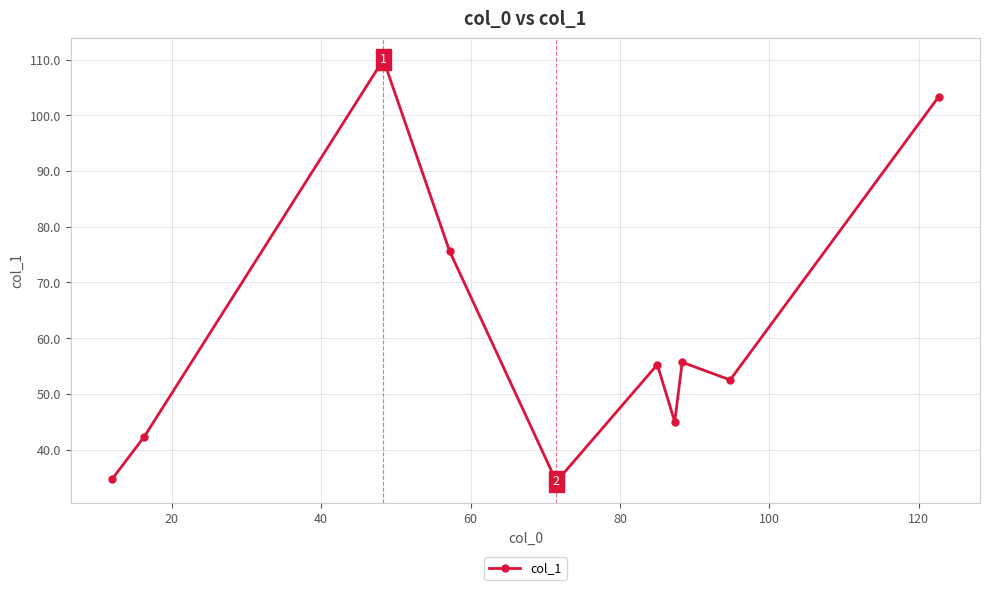

What is the average value?

60.9